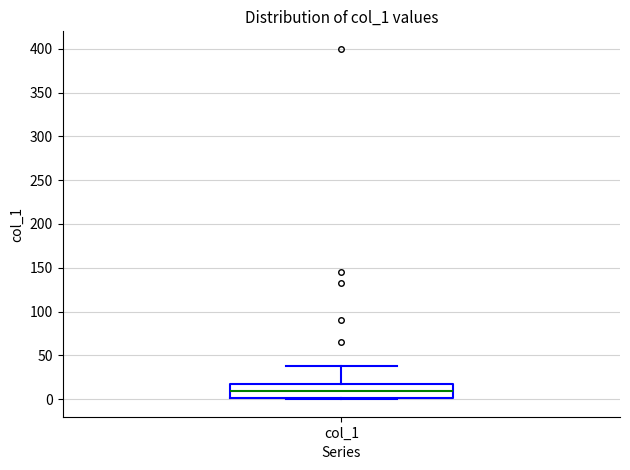

Transcribe this box plot: give where the median line is, the range the box spans, and where the two whiskers end, as read against the y-axis. The values are not printed on the chart, so give them approximately, as read against the axis.

median 10, box 0 to 20, whiskers 0 to 40